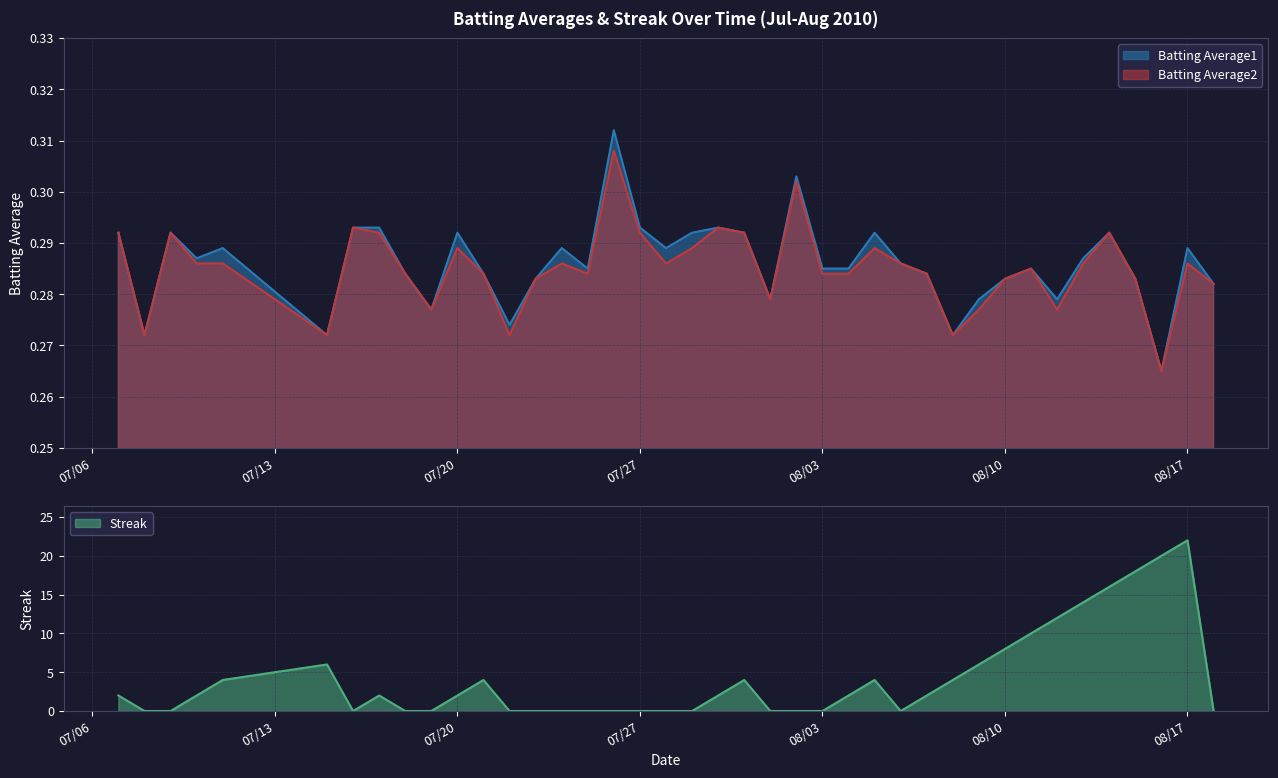

Which label corresponds to the smallest value in the chart?

2010-07-08